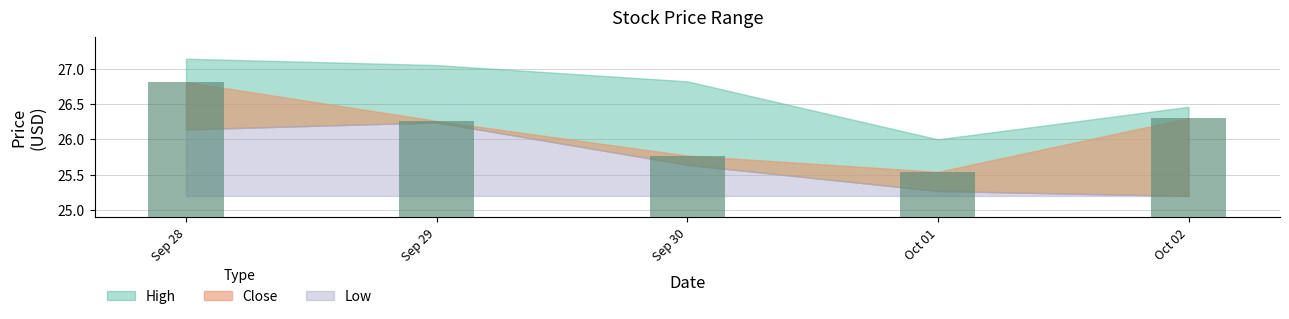

What position from the left is Sep 30?

3